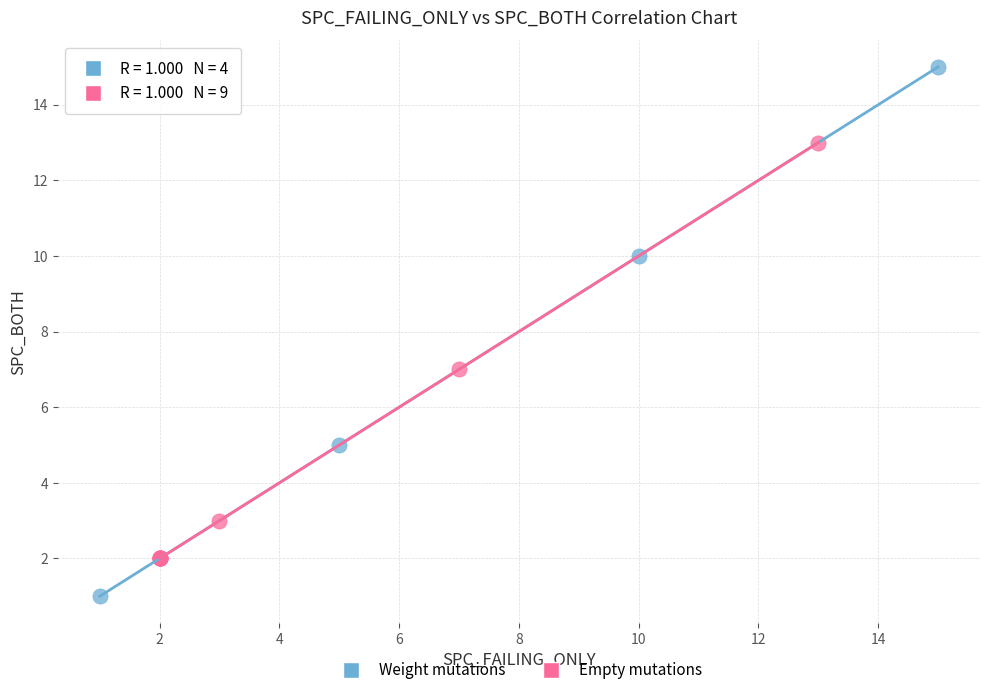

Which series contains the lowest Y value?

Weight mutations